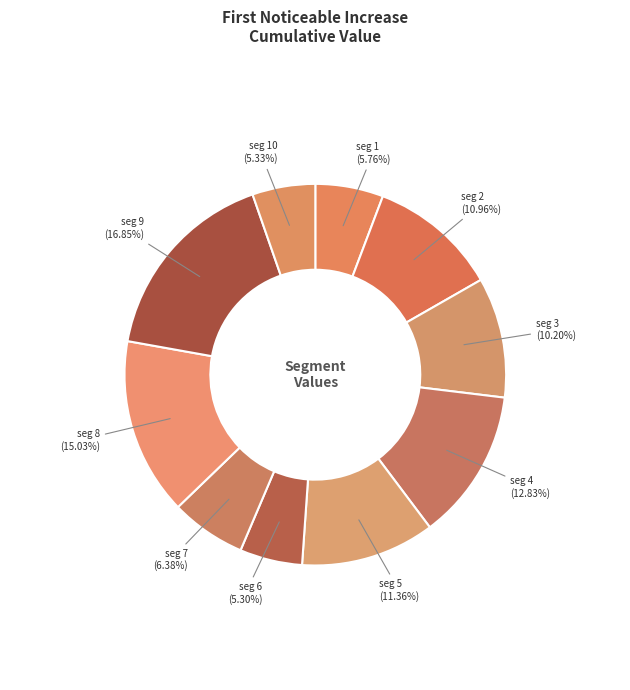

What is the largest slice in the pie chart?

signal segment 9